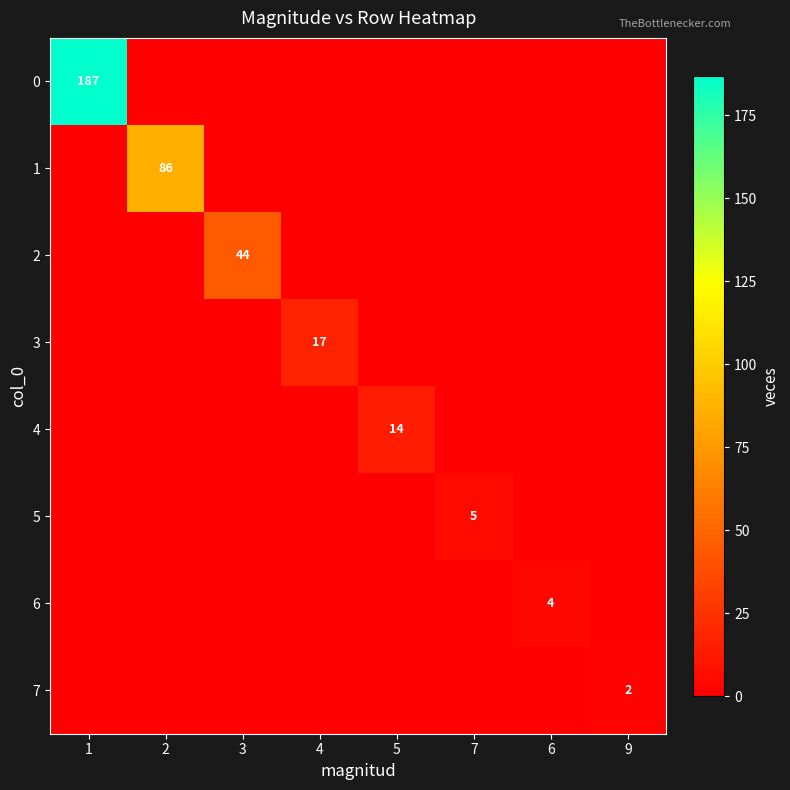

At which category is the sum across all series the highest?

1